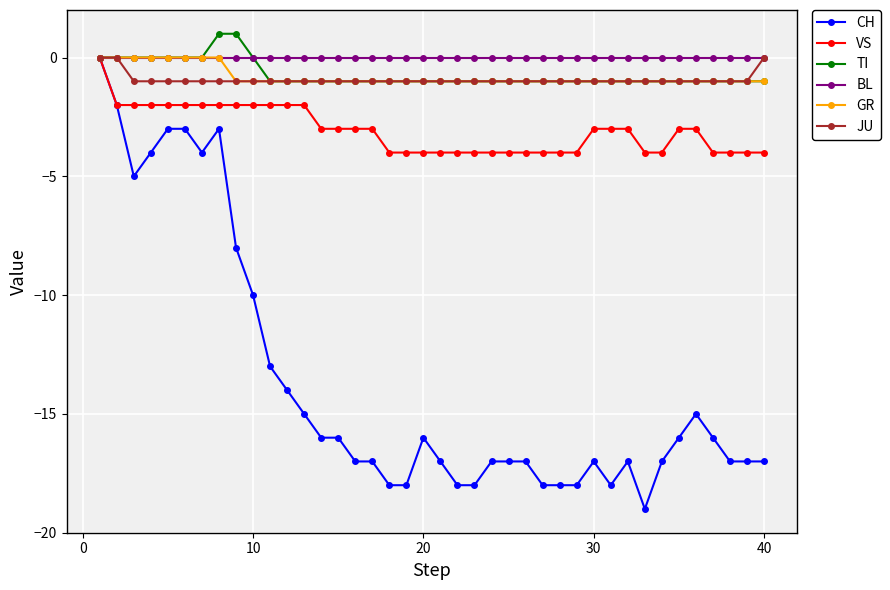

What is the smallest value displayed?

-19